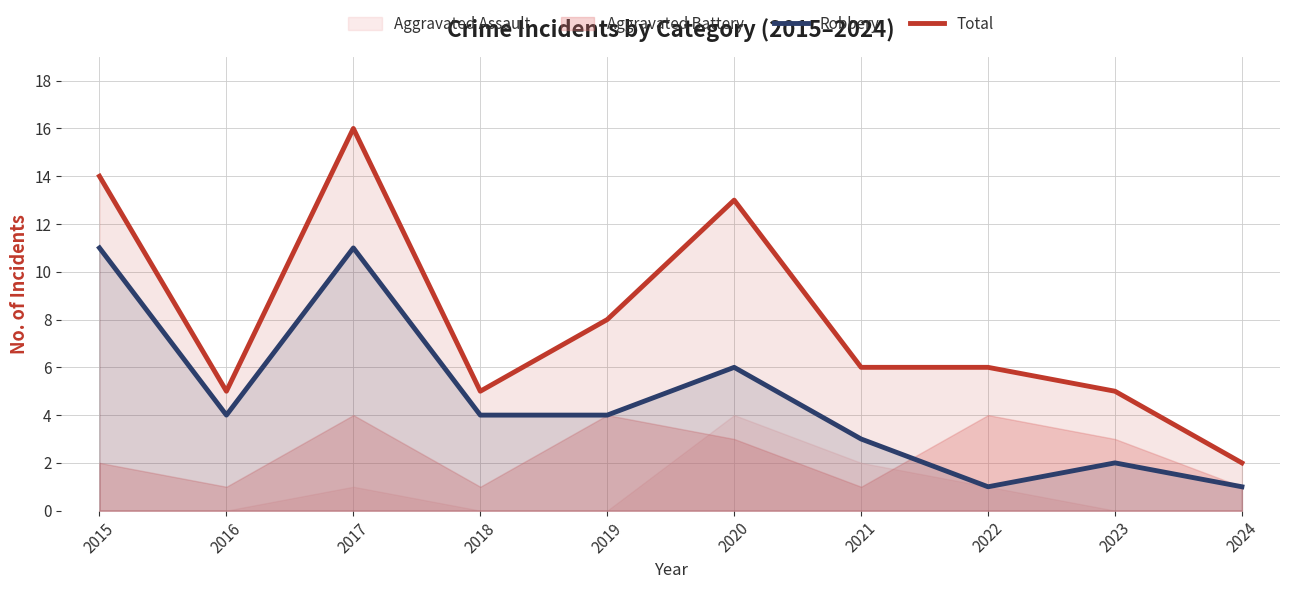

How many interior local valleys does the Robbery series have?

2